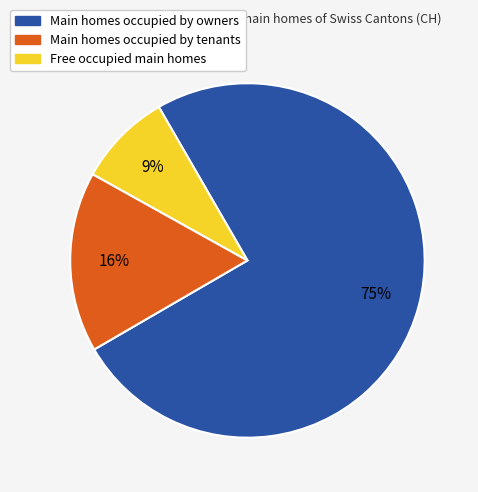

What is the largest slice in the pie chart?

Main homes occupied by owners